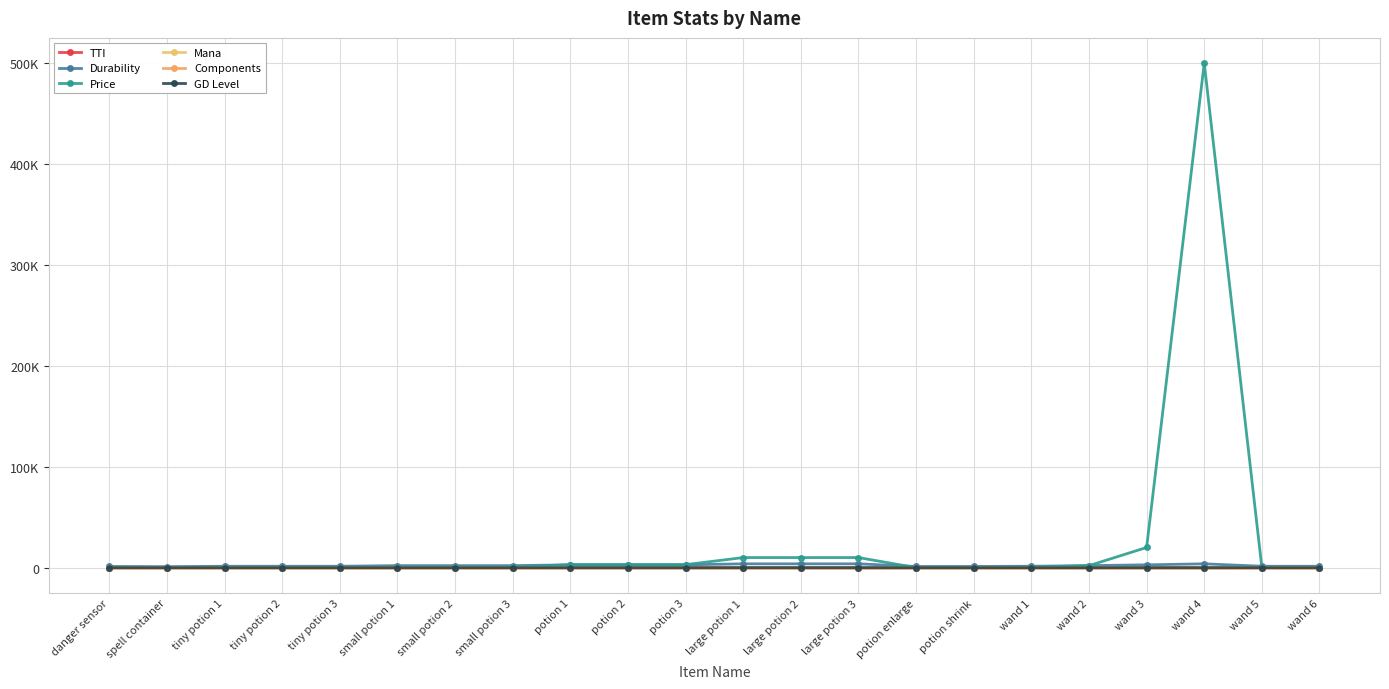

Which series has the largest range (max minus min)?

Price